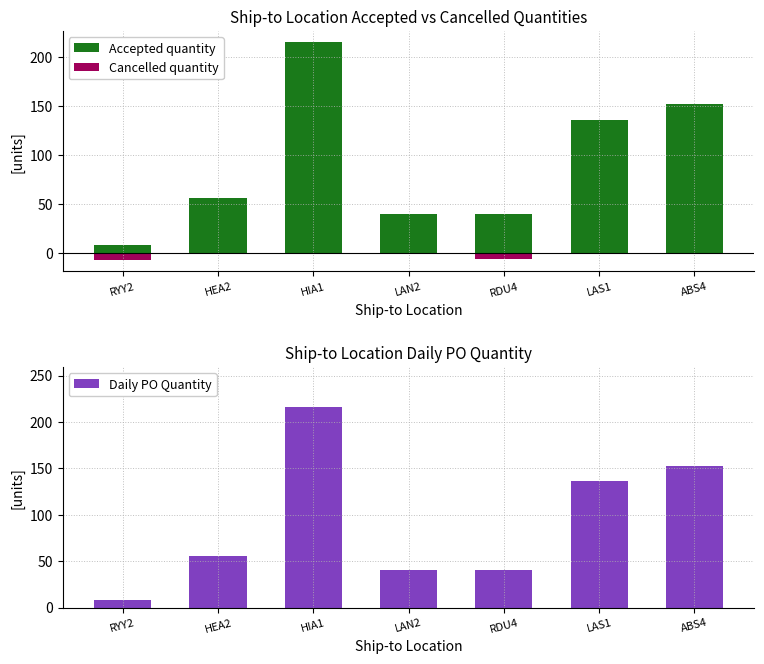

What is the difference between the maximum and minimum values in the Daily PO Quantity series?

208